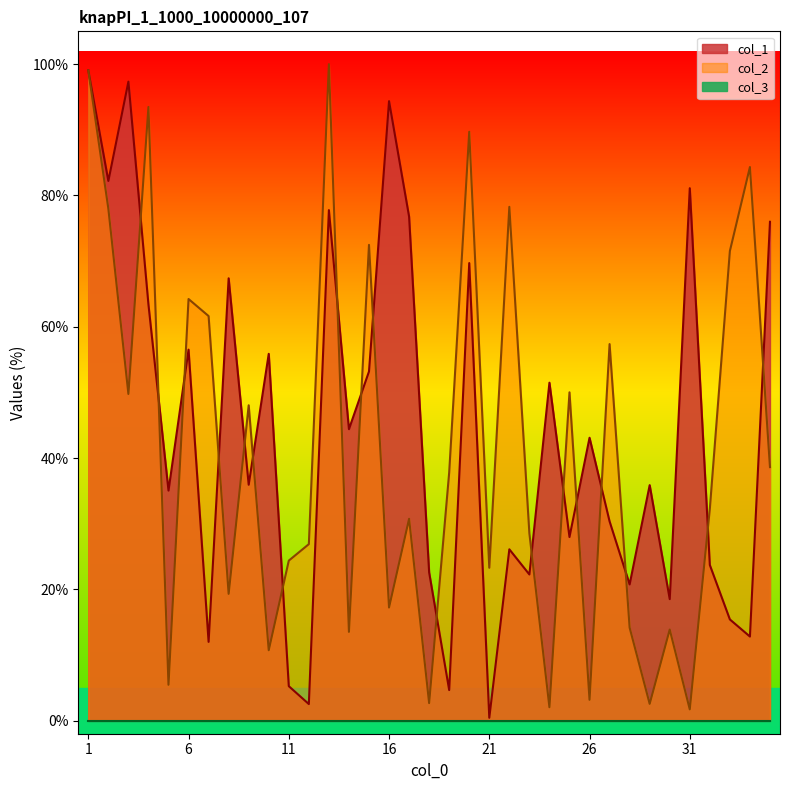

What is the maximum value for col_2?

100.0